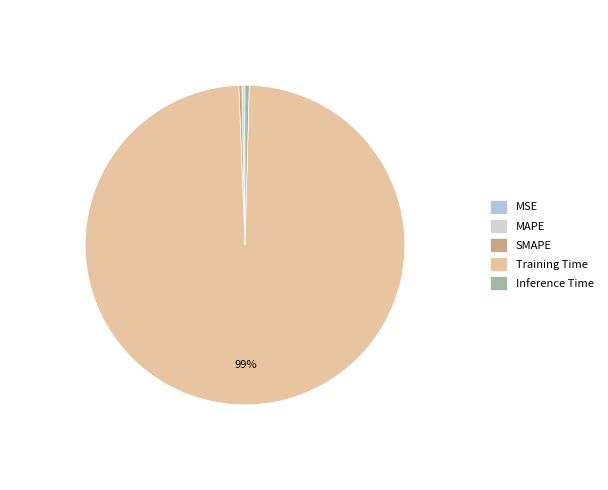

Rank the categories by value from lowest to highest.

MSE, MAPE, SMAPE, Inference Time, Training Time